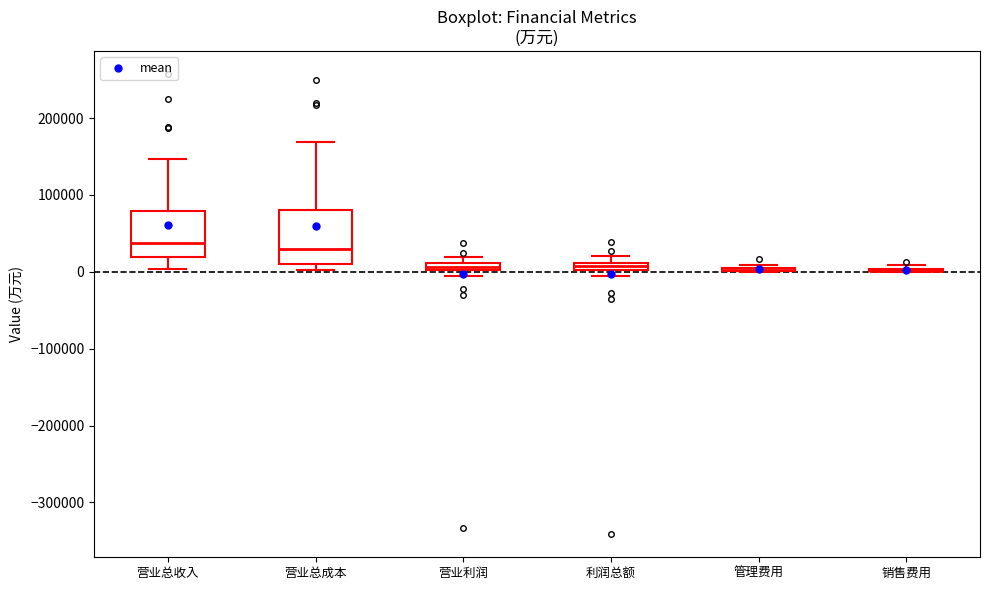

Where is the lower edge of the box for 营业总成本 on the y-axis? The values are not printed on the chart, so give them approximately, as read against the axis.

10000